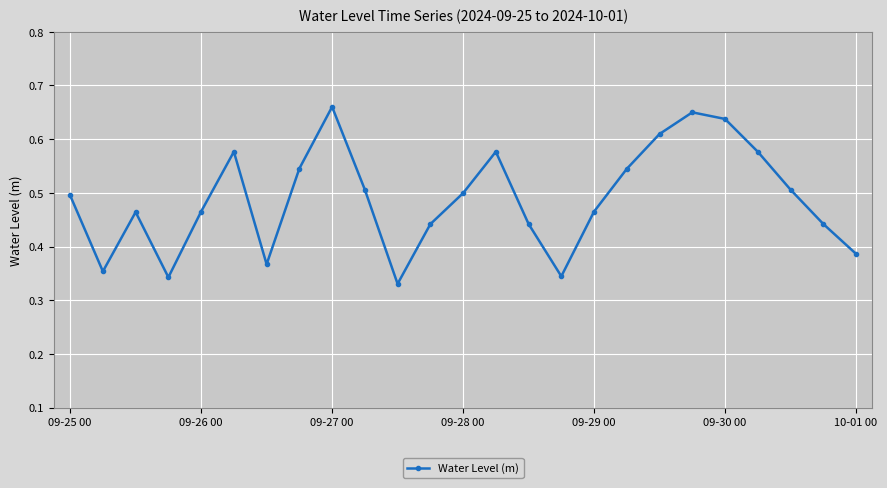

What is the sum of all values?

12.2